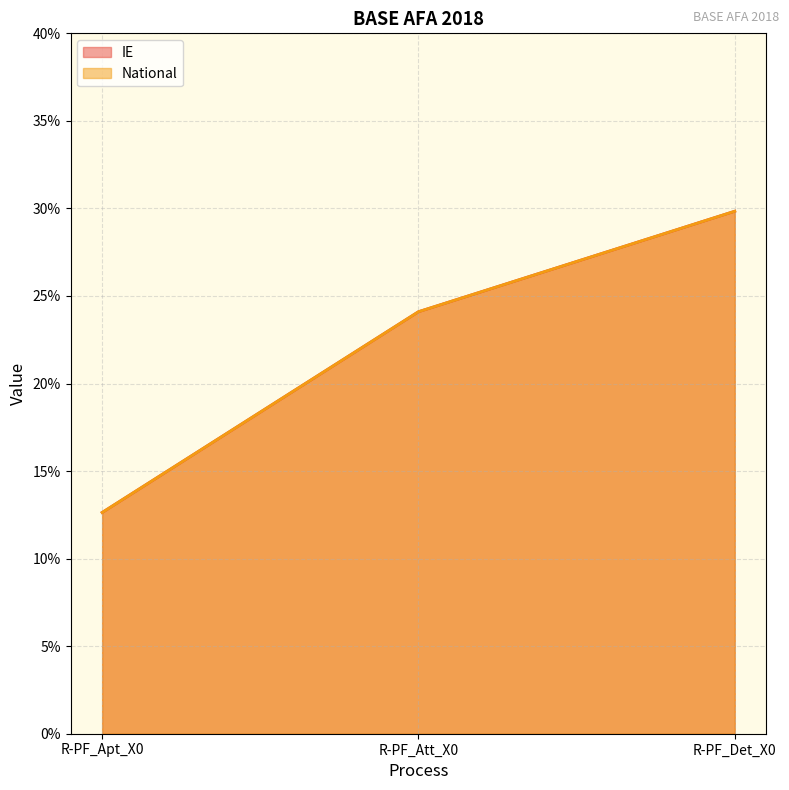

The National series shows 0.1 at R-PF_Det_X0. True or false?

False